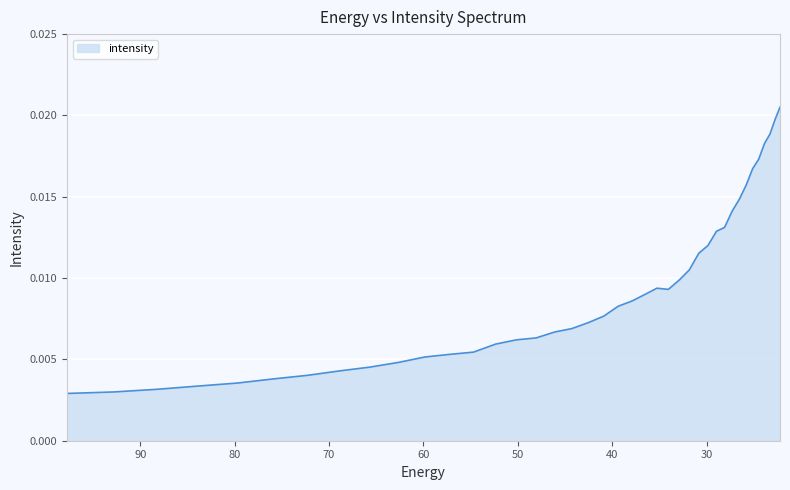

At which category does the data reach its first local valley?

34.04844